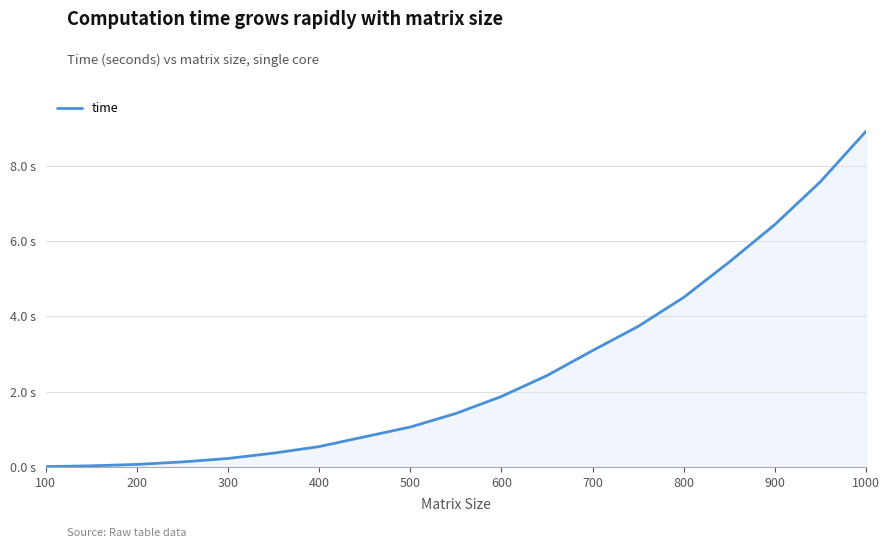

Is this an area chart (filled region under the line)?

Yes